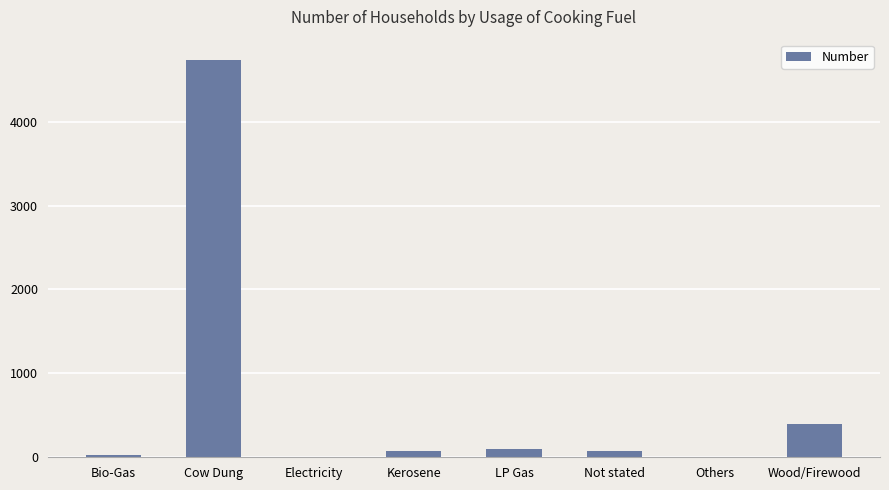

How many data points does each series have?

8